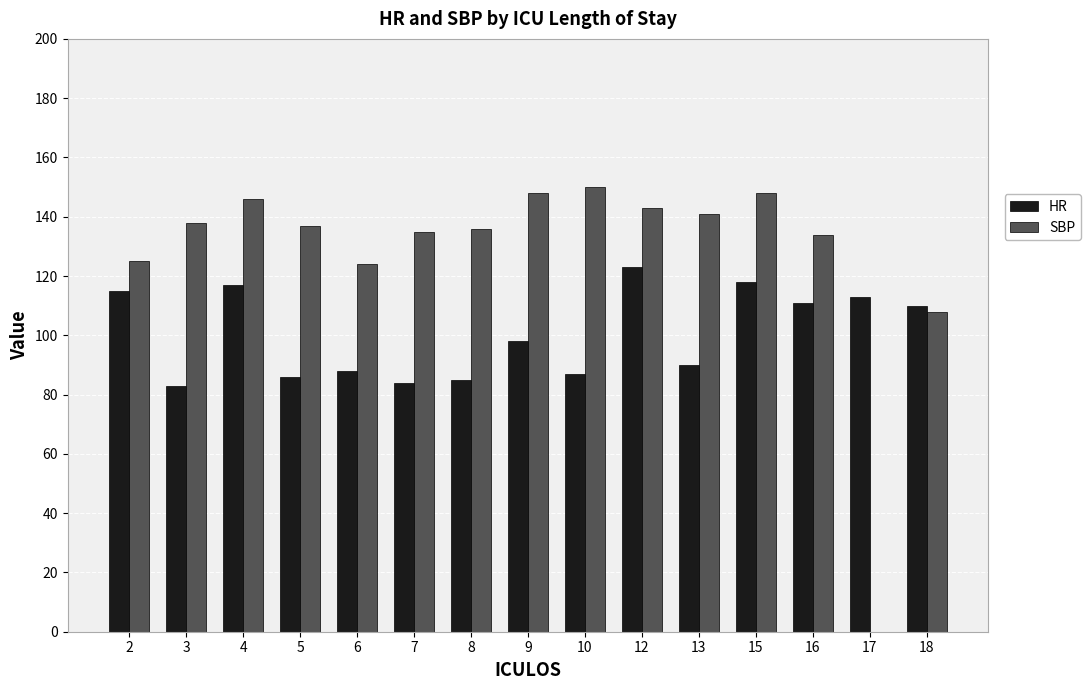

The SBP series shows 189 at 13. True or false?

False